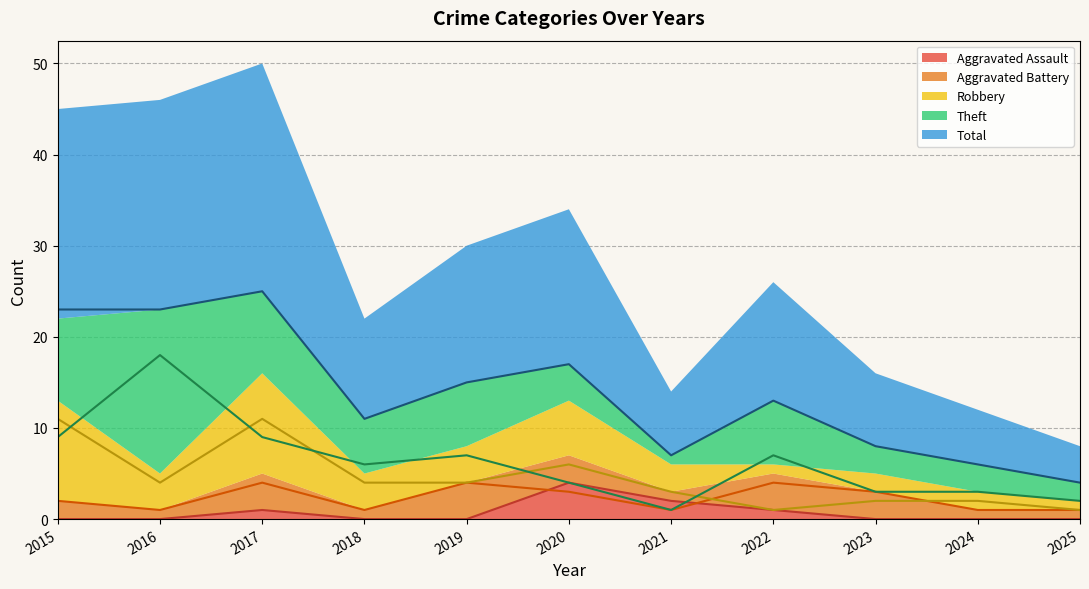

At which label is Aggravated Battery (line) closest to 2?

2015